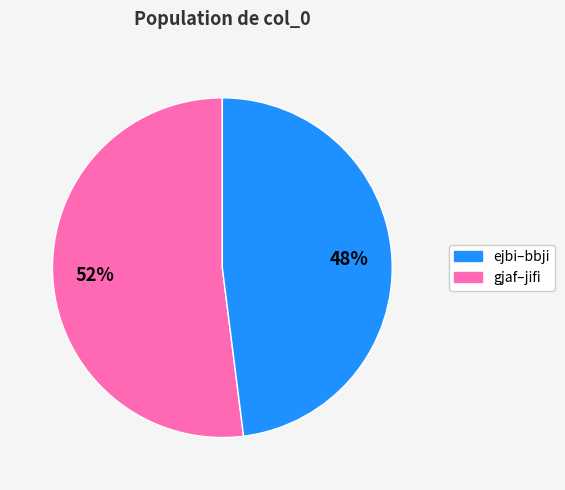

To the nearest percent, what is the difference between the largest and smallest slice percentages?

4%